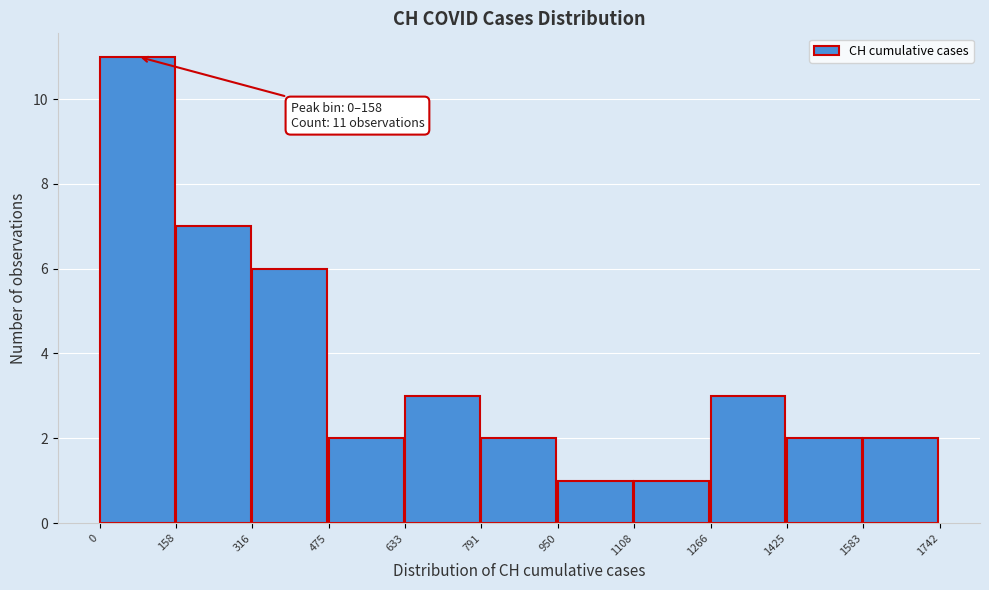

Which range on the x-axis has the tallest bar?

0 to 158